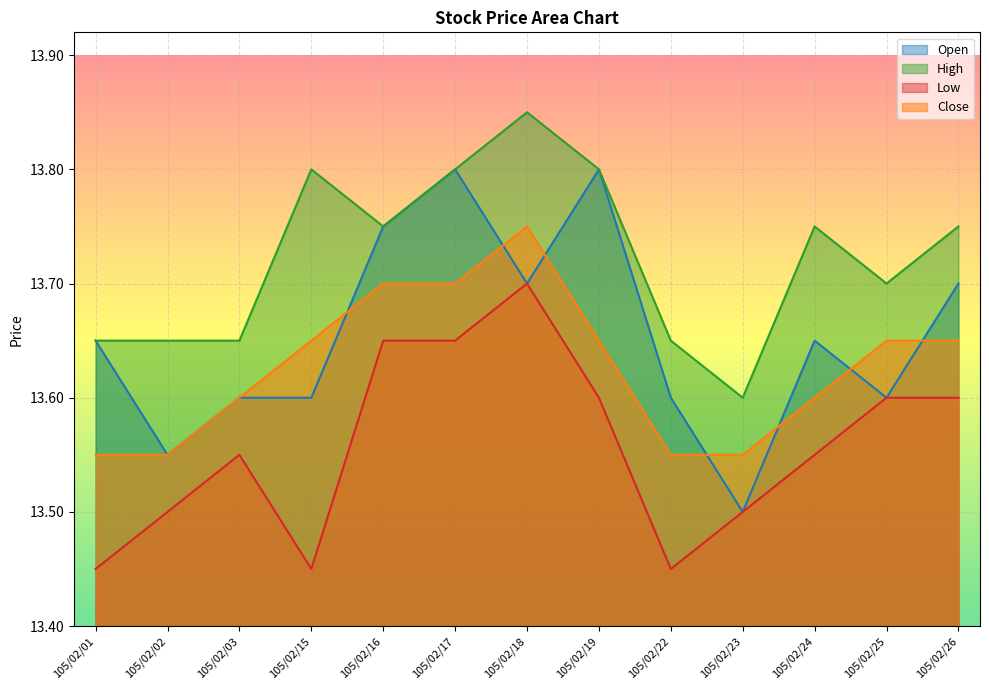

What is the difference between the second highest and minimum values in the Close series?

0.1